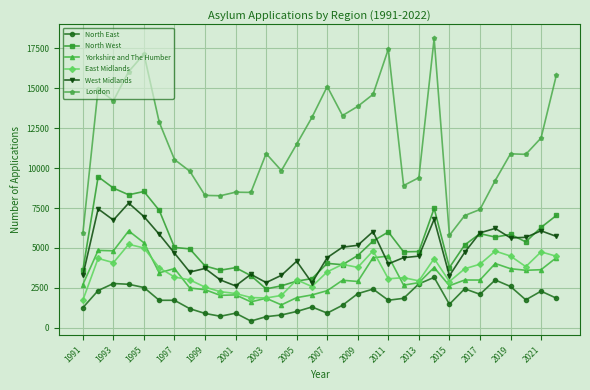

In East Midlands, how many points are lower than both neighbors (excluding endpoints)?

8